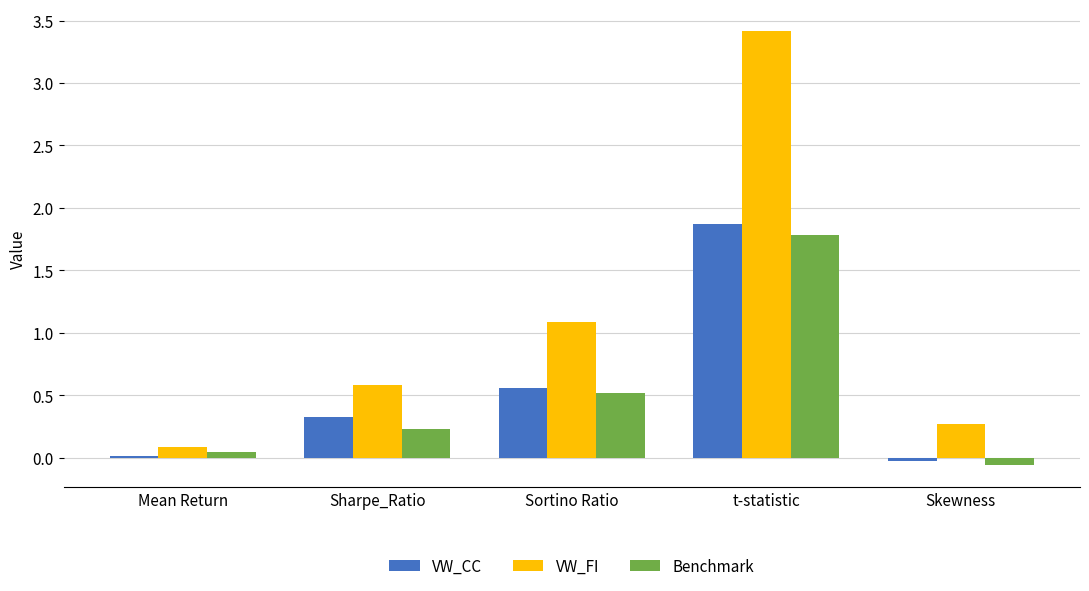

List the labels in order of VW_CC value, smallest first.

Skewness, Mean Return, Sharpe_Ratio, Sortino Ratio, t-statistic